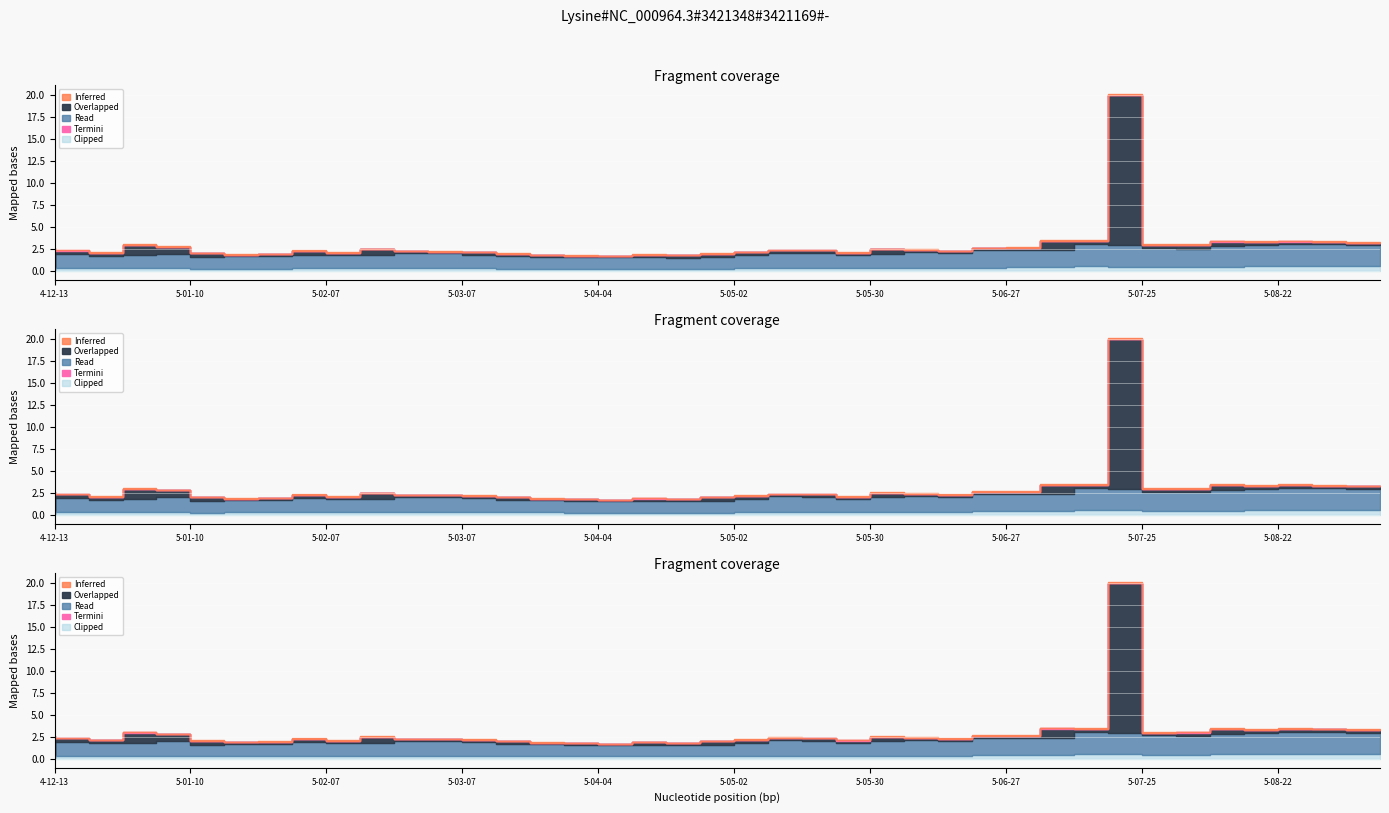

What is the value of the Low point at the 9th from the left?

1.9